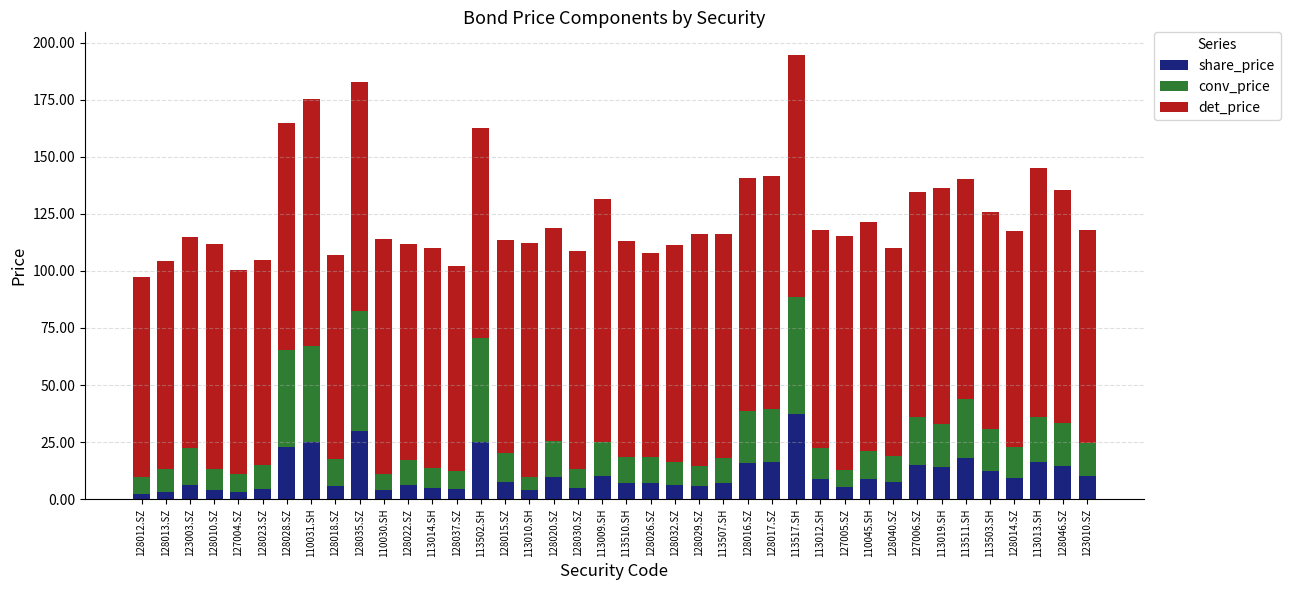

What is the maximum value for share_price?

37.3